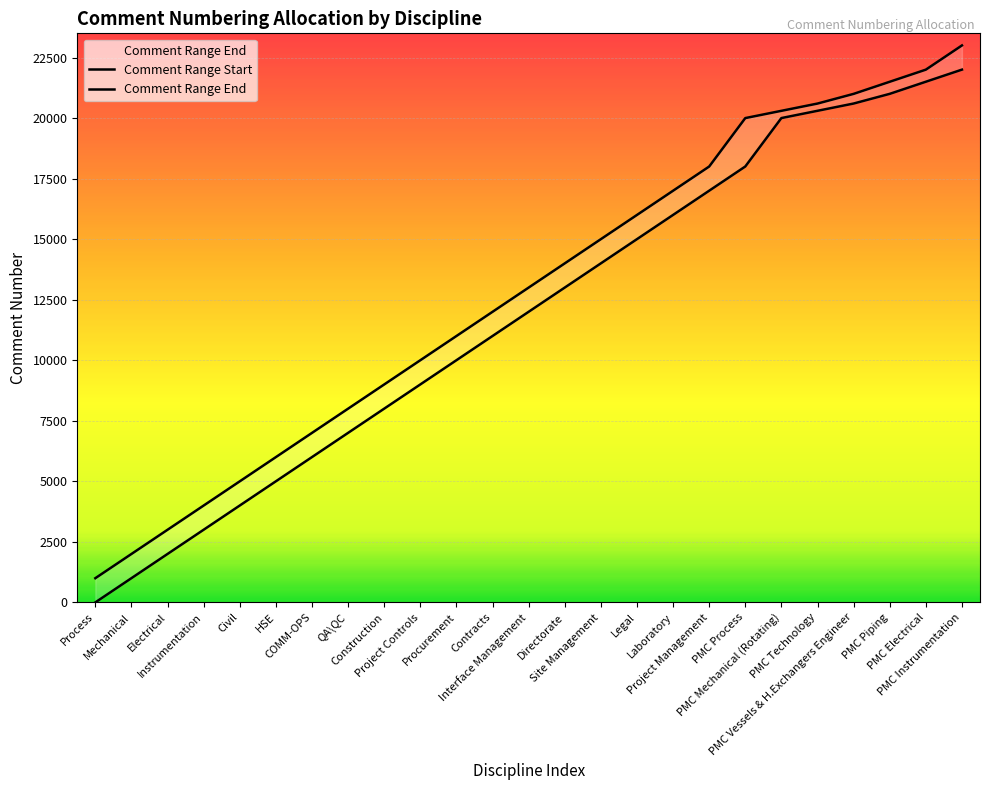

True or false: Comment Range Start and Comment Range End cross at least once.

False